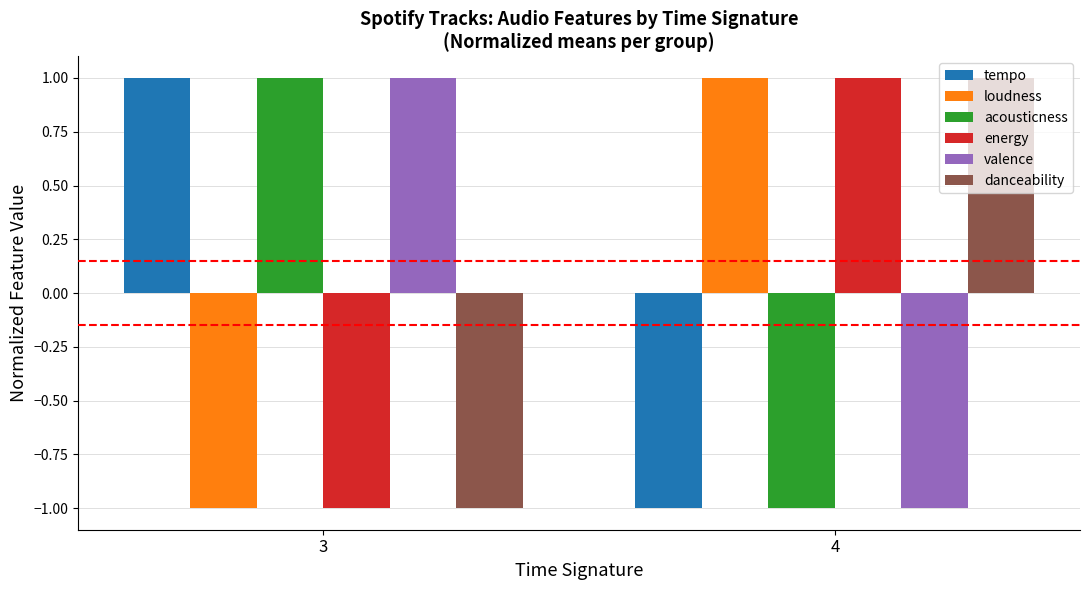

How many danceability values are between -1 and 1?

2